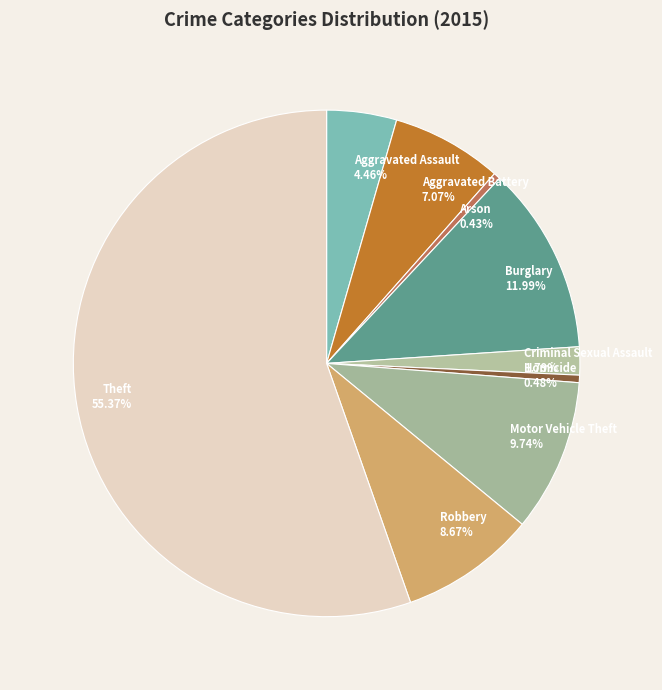

To the nearest percent, what portion does Robbery represent?

9%